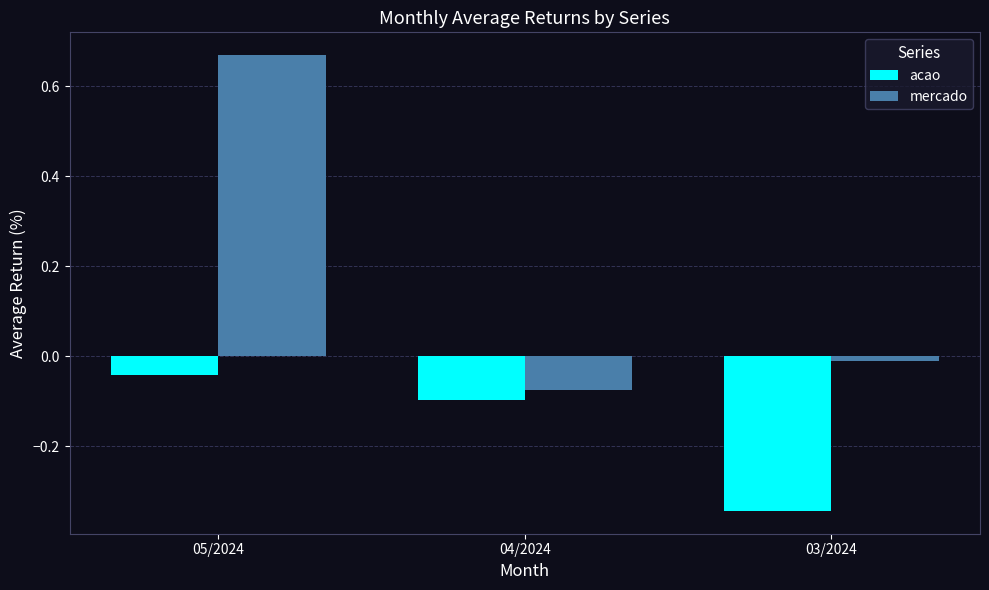

The mercado series shows -0.1 at 04/2024. True or false?

True